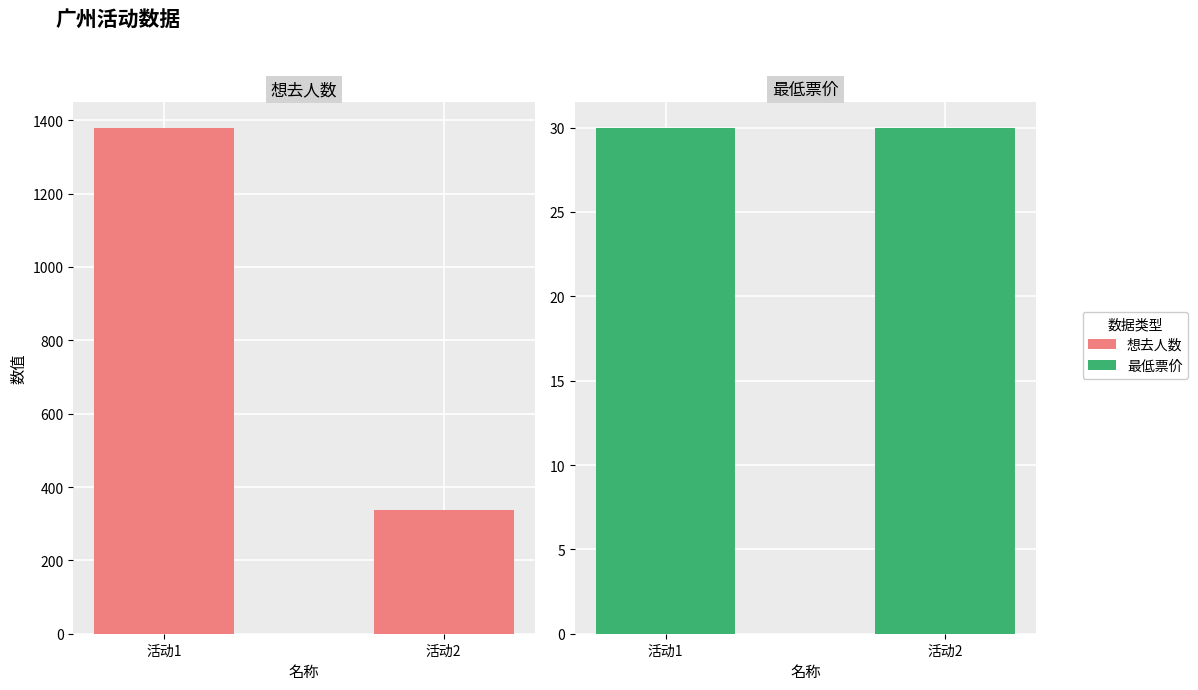

How many data points does each series have?

2